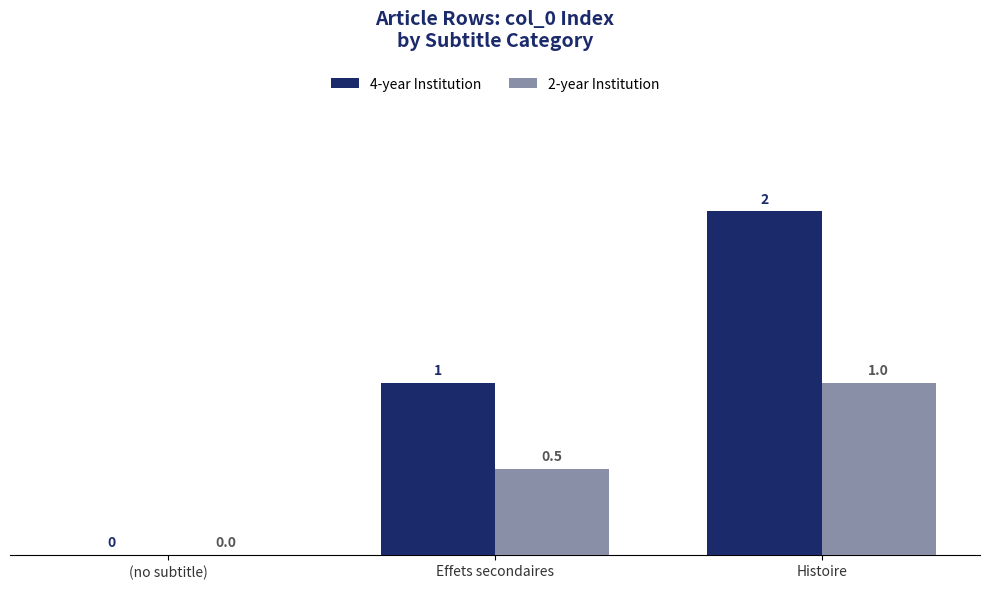

At which label does 4-year Institution reach its peak?

Histoire